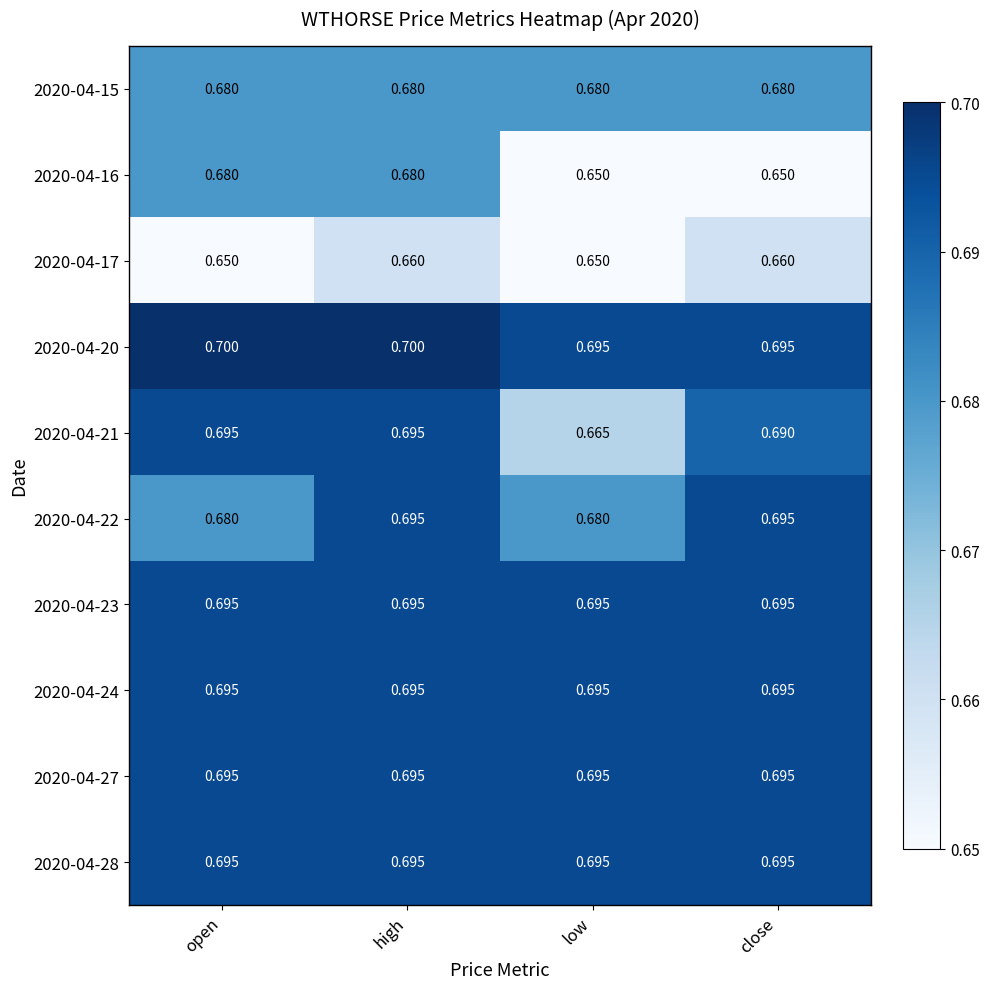

Is the value of 2020-04-20 at open greater than the value of 2020-04-21 at close?

Yes